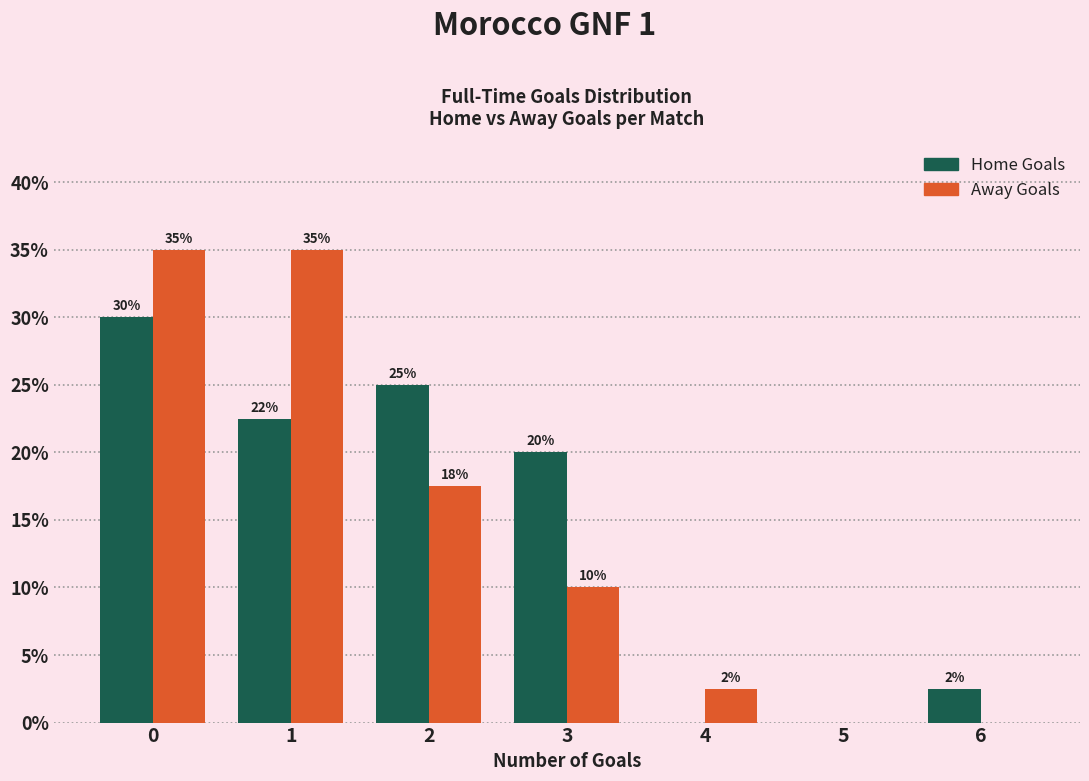

True or false: Home Goals has a value of 2.5 at 6.

True